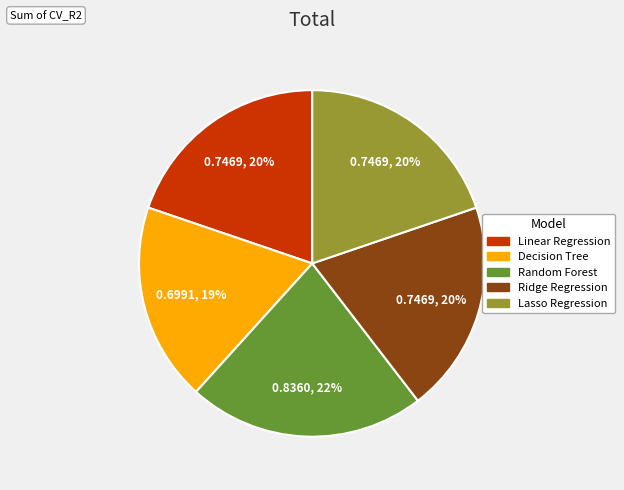

Count the number of slices in the pie.

5